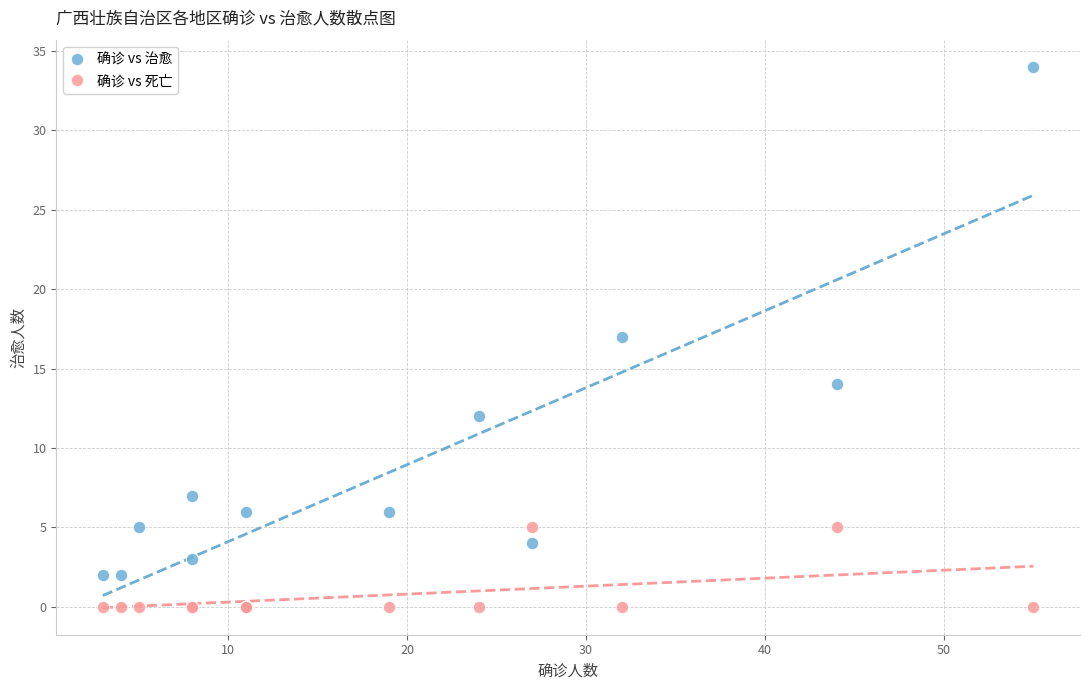

Which series has the largest Y range (max minus min)?

确诊 vs 治愈